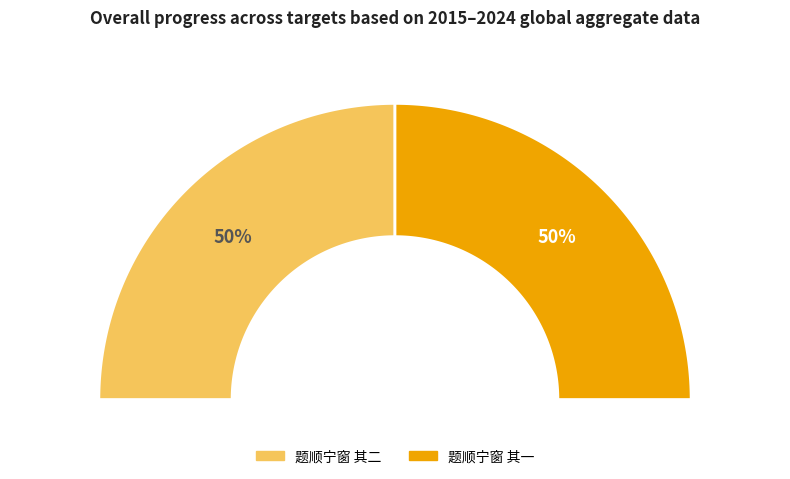

Which slice is the largest?

题顺宁窗 其一